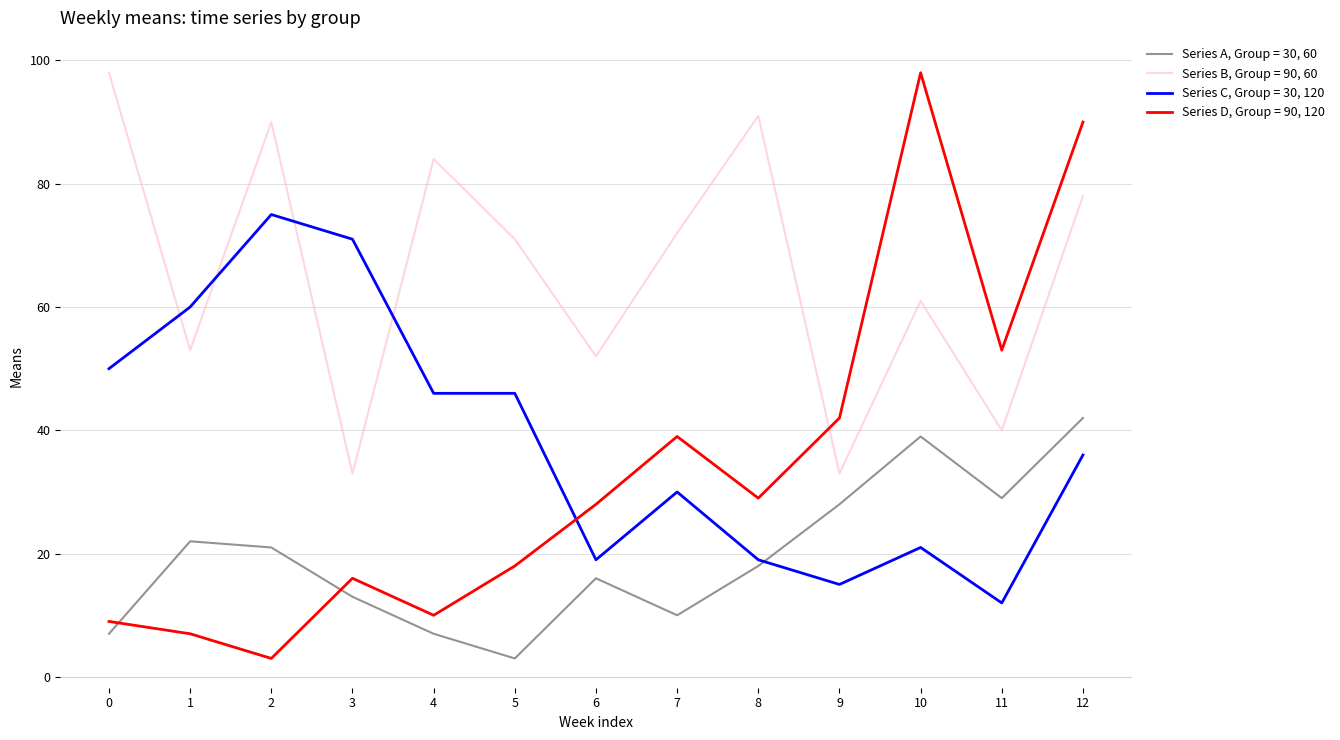

Which series has the largest total across all categories?

Series B, Group = 90, 60